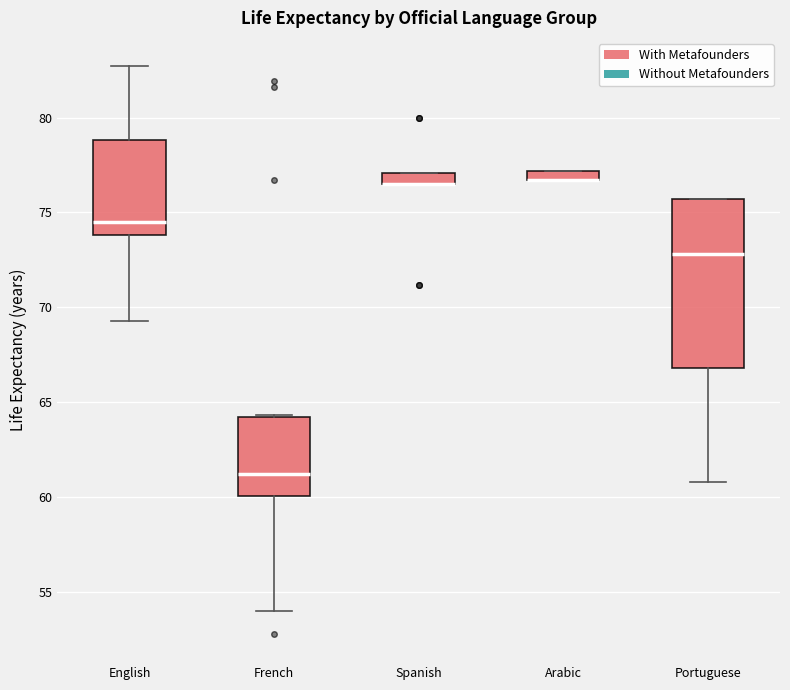

Where does the median line of the box for French sit on the y-axis? The values are not printed on the chart, so give them approximately, as read against the axis.

61.0